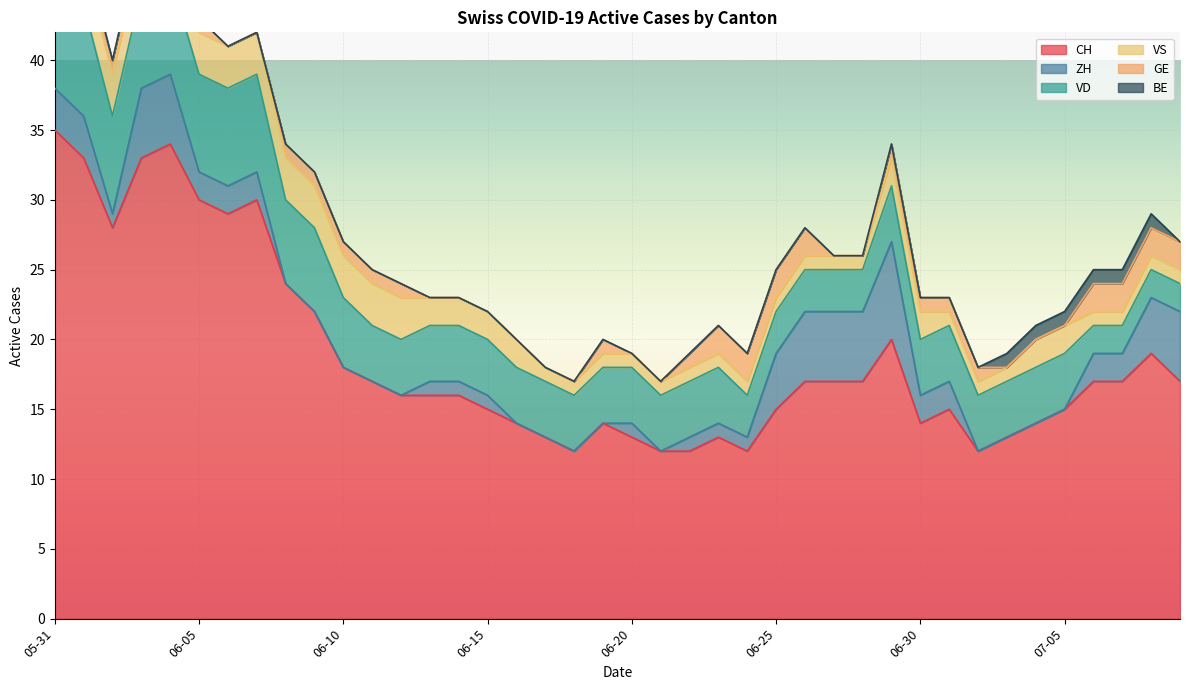

How many values in the CH series exceed 17?

13